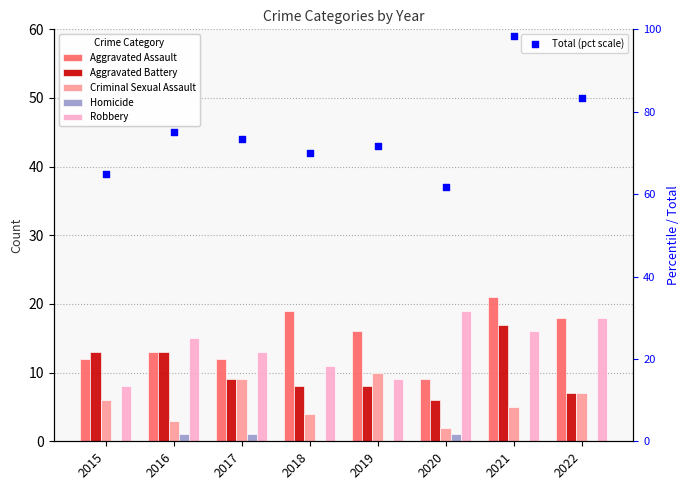

Which series reaches the minimum Y coordinate?

Homicide